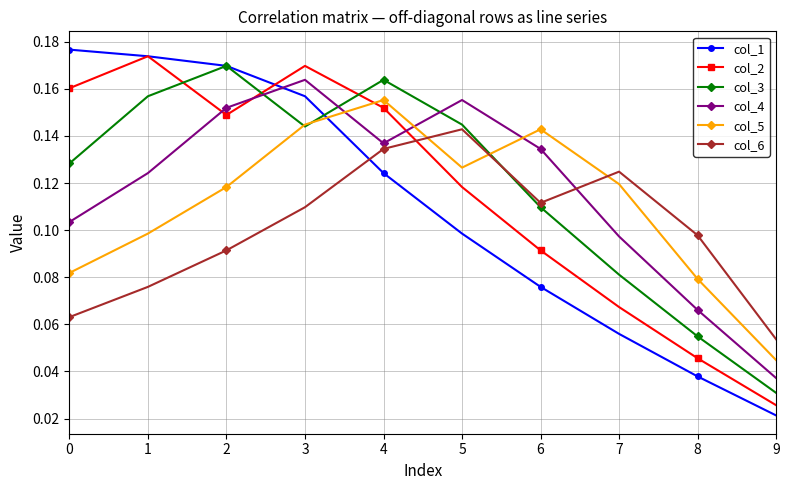

Is the value of col_5 at 6 greater than the value of col_2 at 0?

No